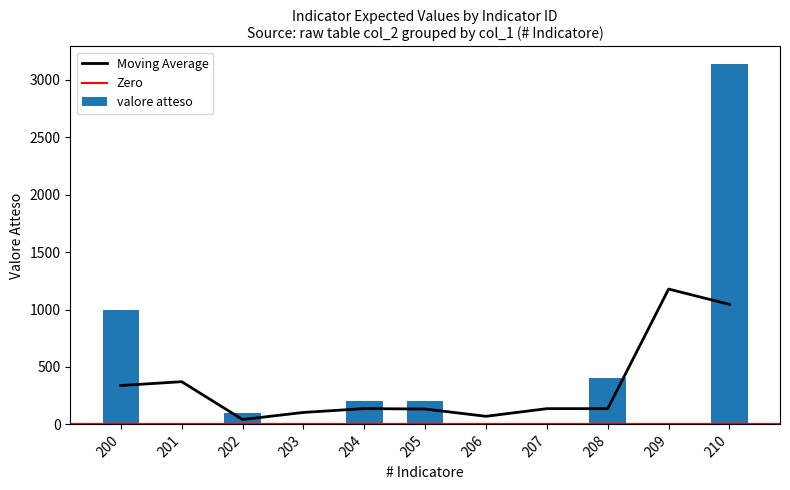

Rank the categories by value from highest to lowest.

210, 200, 208, 204, 205, 202, 201, 203, 207, 206, 209